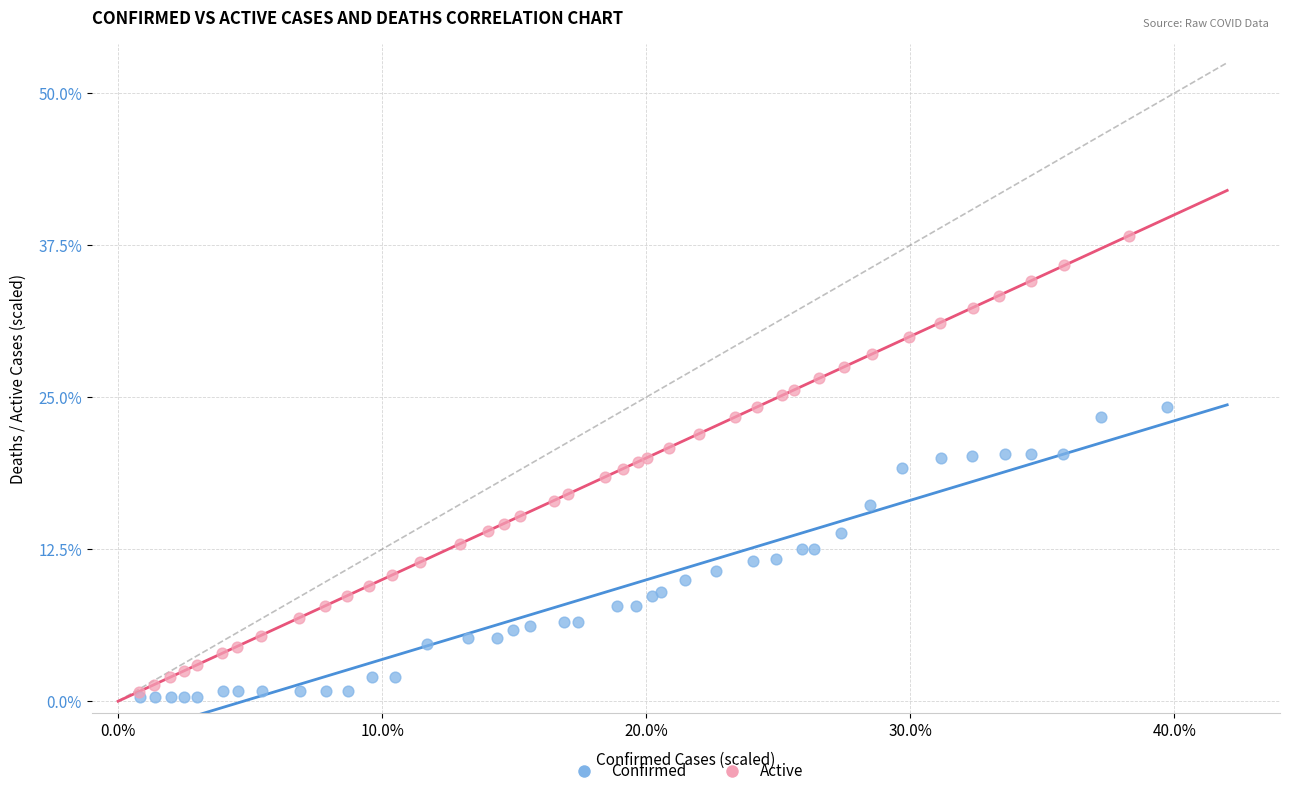

Which series has the widest spread of Y values?

Active